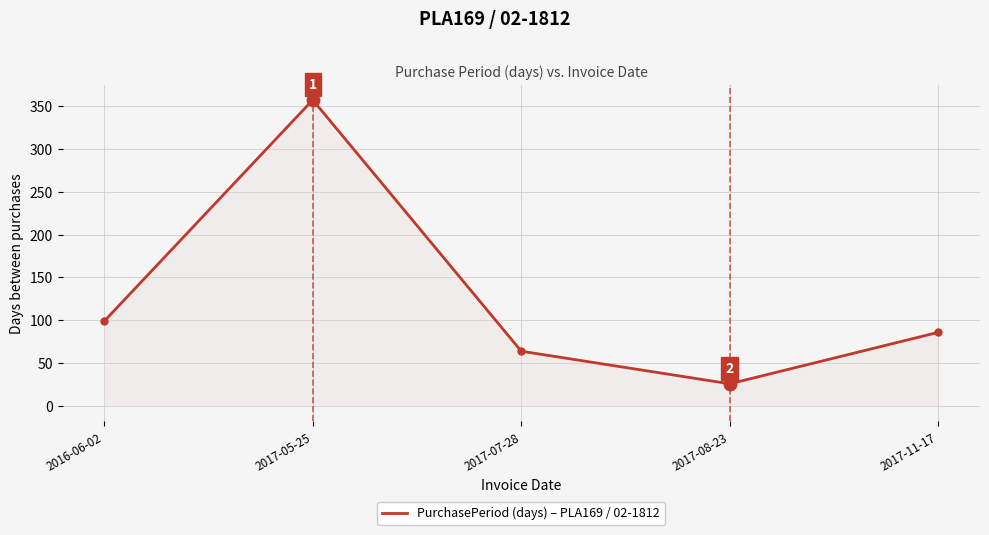

What is the maximum value shown in the chart?

357